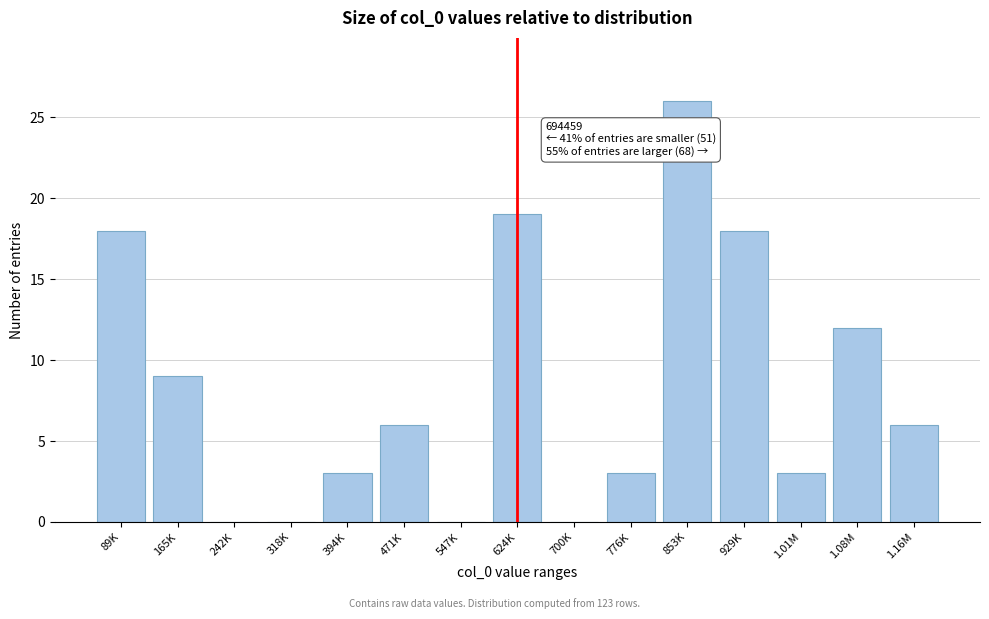

Reading left to right, what are all the values shown in this chart?

89K=18	165K=9	242K=0	318K=0	394K=3	471K=6	547K=0	624K=19	700K=0	776K=3	853K=26	929K=18	1.01M=3	1.08M=12	1.16M=6